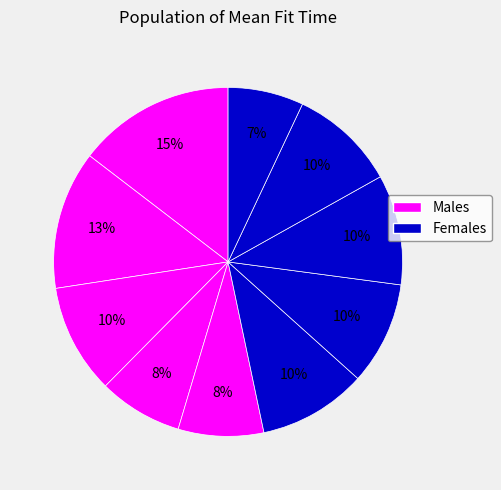

Does any single category account for the majority?

No